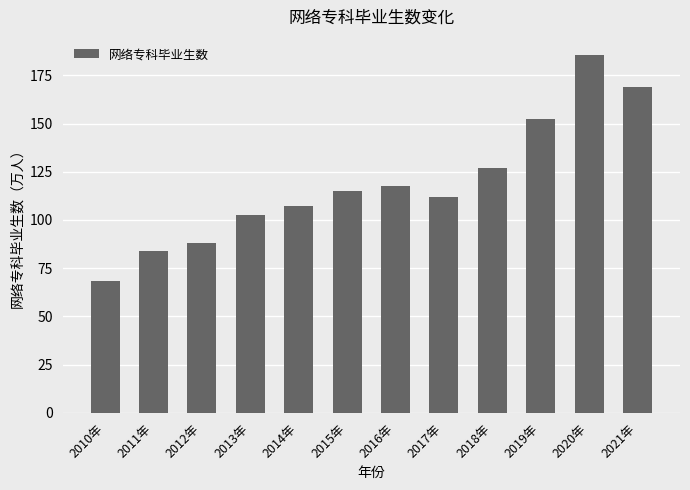

What is the value of the 7th bar from the left?

117.4